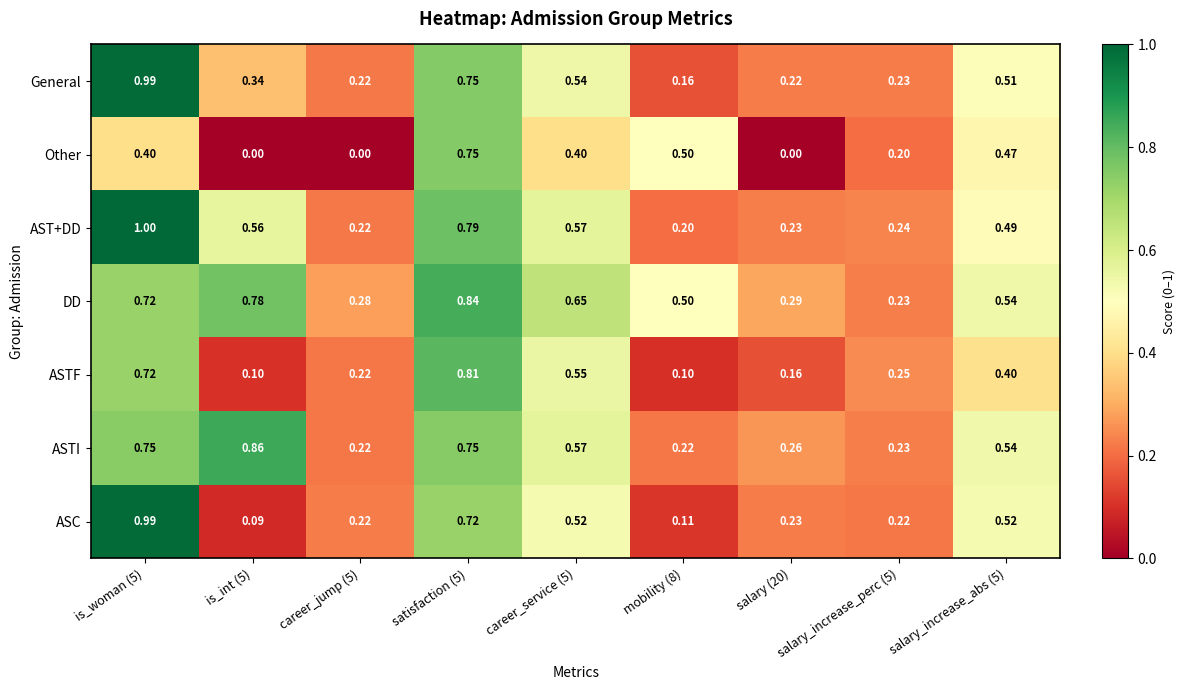

At which category does the chart reach its peak across all series?

is_woman (5)